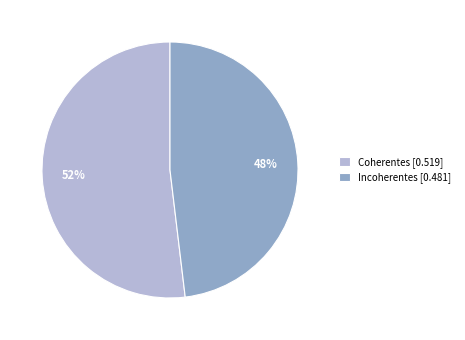

Which category has the biggest portion of the pie?

Coherentes [0.519]